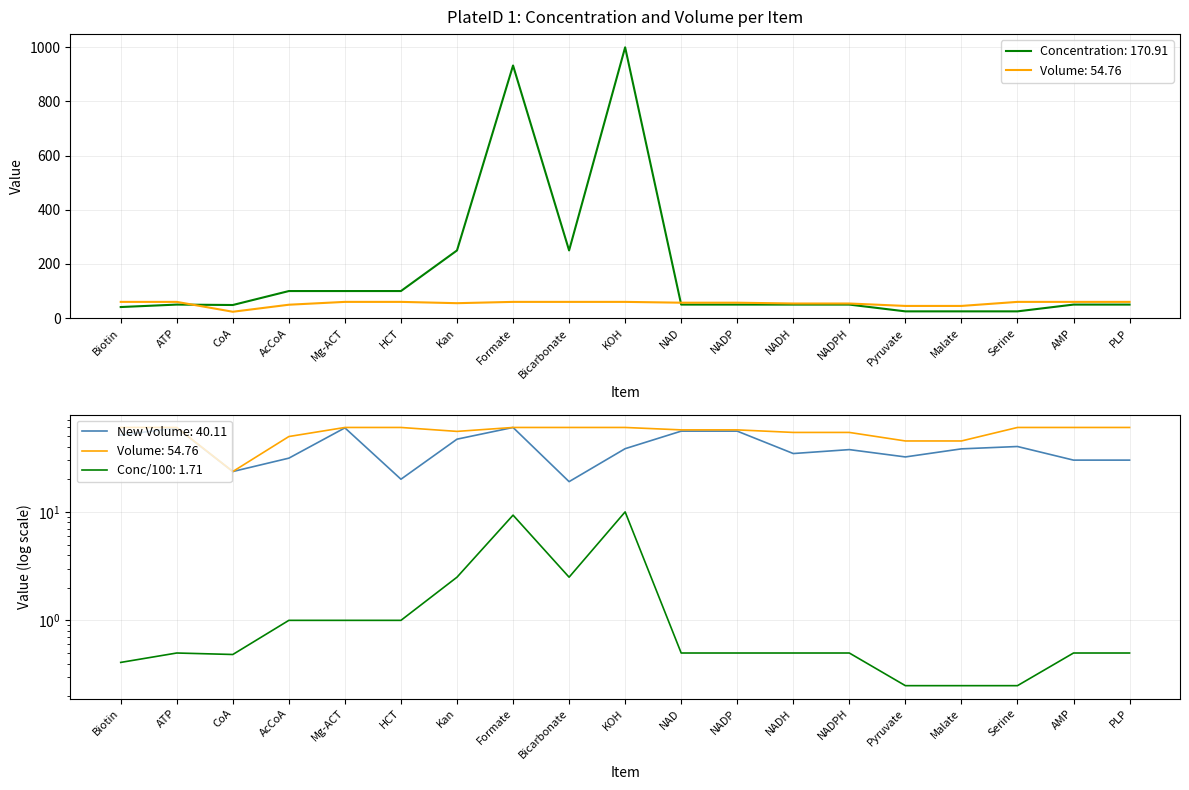

Reading right to left, extract all data points from this chart.

Concentration: 50.0	50.0	25.0	25.0	25.0	50.0	50.0	50.0	50.0	1000.0	250.0	933.0	250.0	100.0	100.0	100.0	48.5	50.0	41.0
Volume: 60.0	60.0	60.0	45.0	45.0	54.0	54.0	57.0	57.0	60.0	60.0	60.0	55.2	60.0	60.0	49.5	23.6	60.0	60.0
New Volume: 30.0	30.0	40.0	38.1	32.1	37.5	34.5	55.5	55.5	38.2	19.0	60.0	46.8	20.0	59.5	31.3	23.6	59.5	51.0